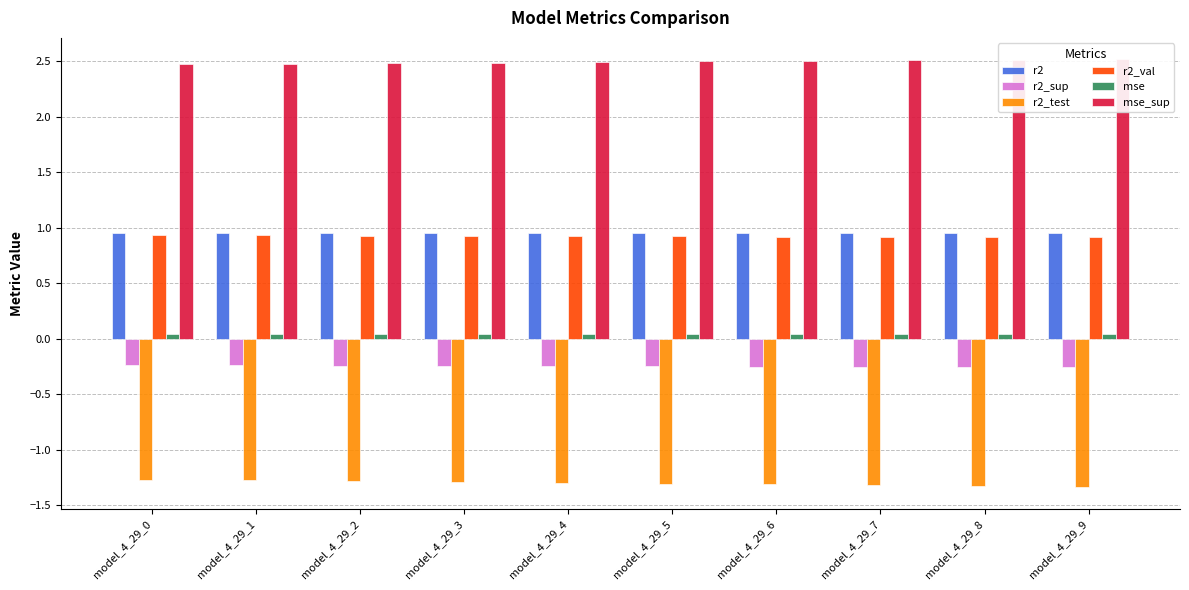

Reading left to right, what are all the values shown in this chart?

r2: 1.0	1.0	1.0	1.0	1.0	1.0	1.0	1.0	1.0	1.0
r2_sup: -0.2	-0.2	-0.2	-0.2	-0.2	-0.2	-0.2	-0.3	-0.3	-0.3
r2_test: -1.3	-1.3	-1.3	-1.3	-1.3	-1.3	-1.3	-1.3	-1.3	-1.3
r2_val: 0.9	0.9	0.9	0.9	0.9	0.9	0.9	0.9	0.9	0.9
mse: 0.0	0.0	0.0	0.0	0.0	0.0	0.0	0.0	0.0	0.0
mse_sup: 2.5	2.5	2.5	2.5	2.5	2.5	2.5	2.5	2.5	2.5